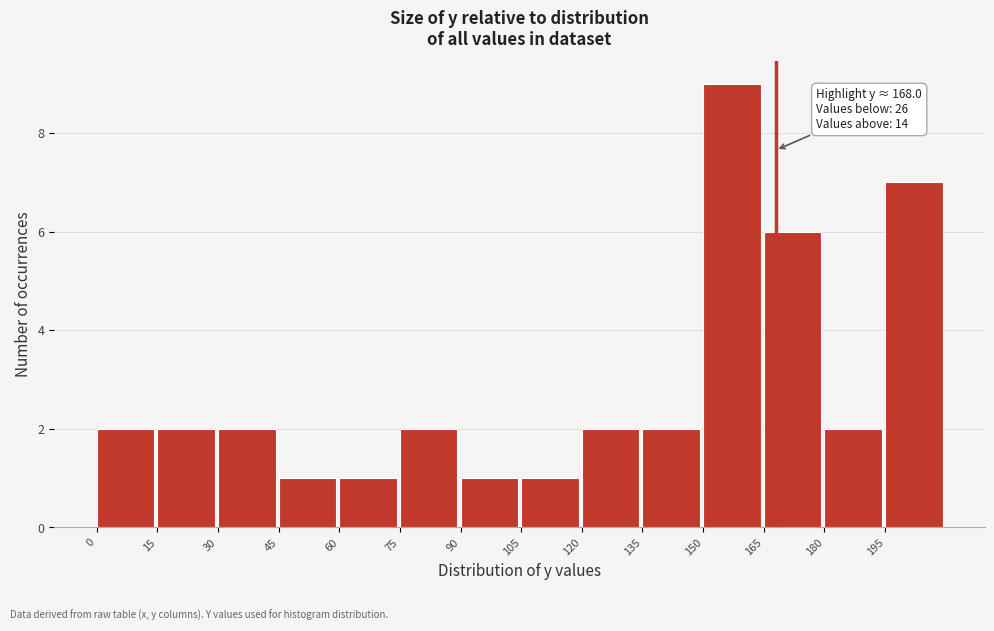

Which range on the x-axis has the tallest bar?

150 to 165